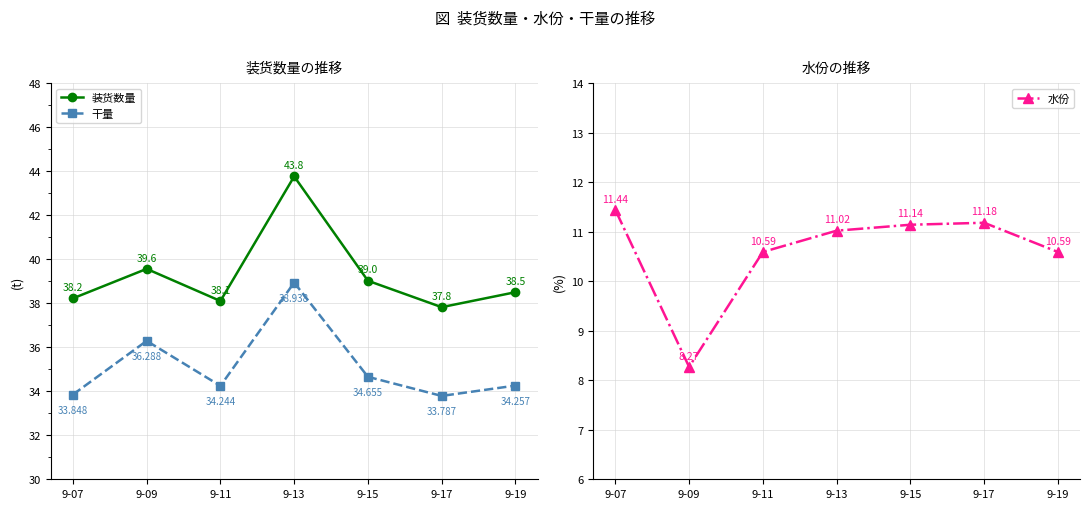

What is the total value across all series at 9-09?

84.1